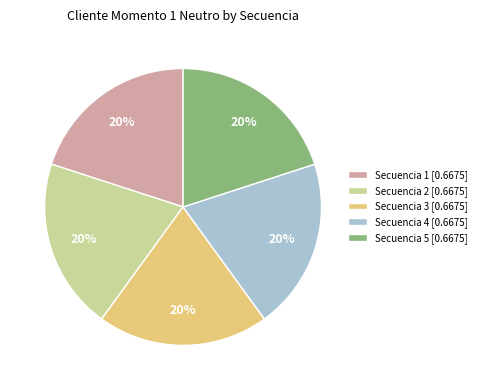

What percentage is the Secuencia 1 [0.6675] slice, to the nearest percent?

20%